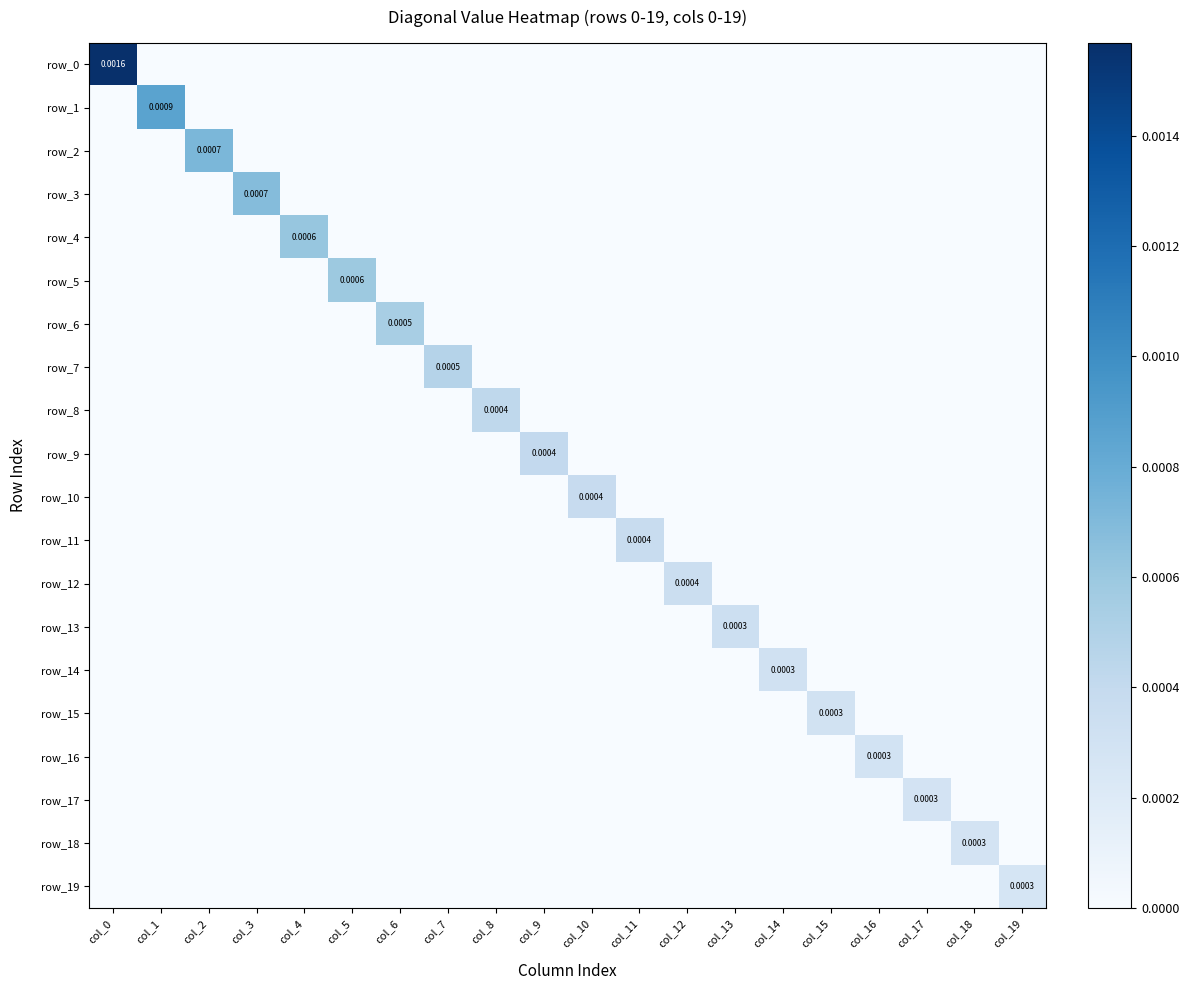

Between col_6 and col_11, which series saw the biggest shift?

row_6